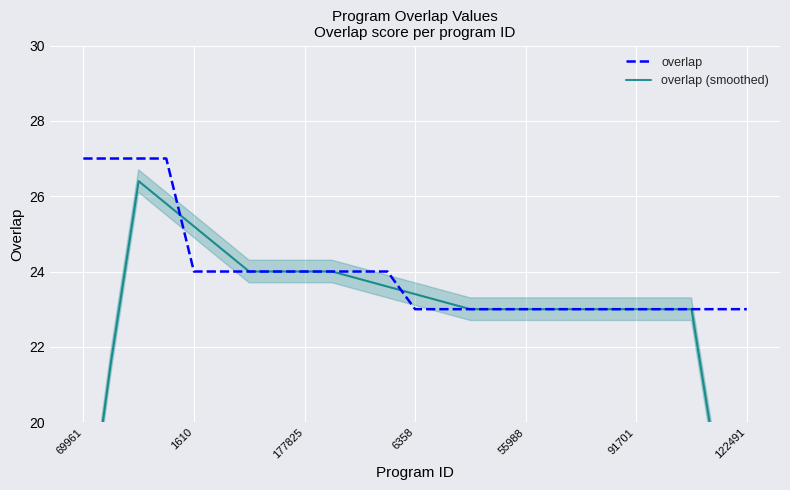

True or false: overlap (smoothed) has more than 1 interior local peaks.

False